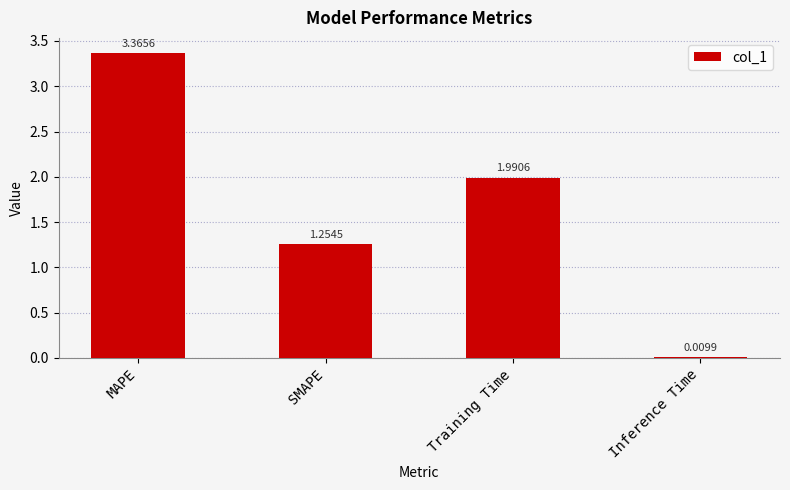

Is it true that the value at MAPE is 5.1?

False